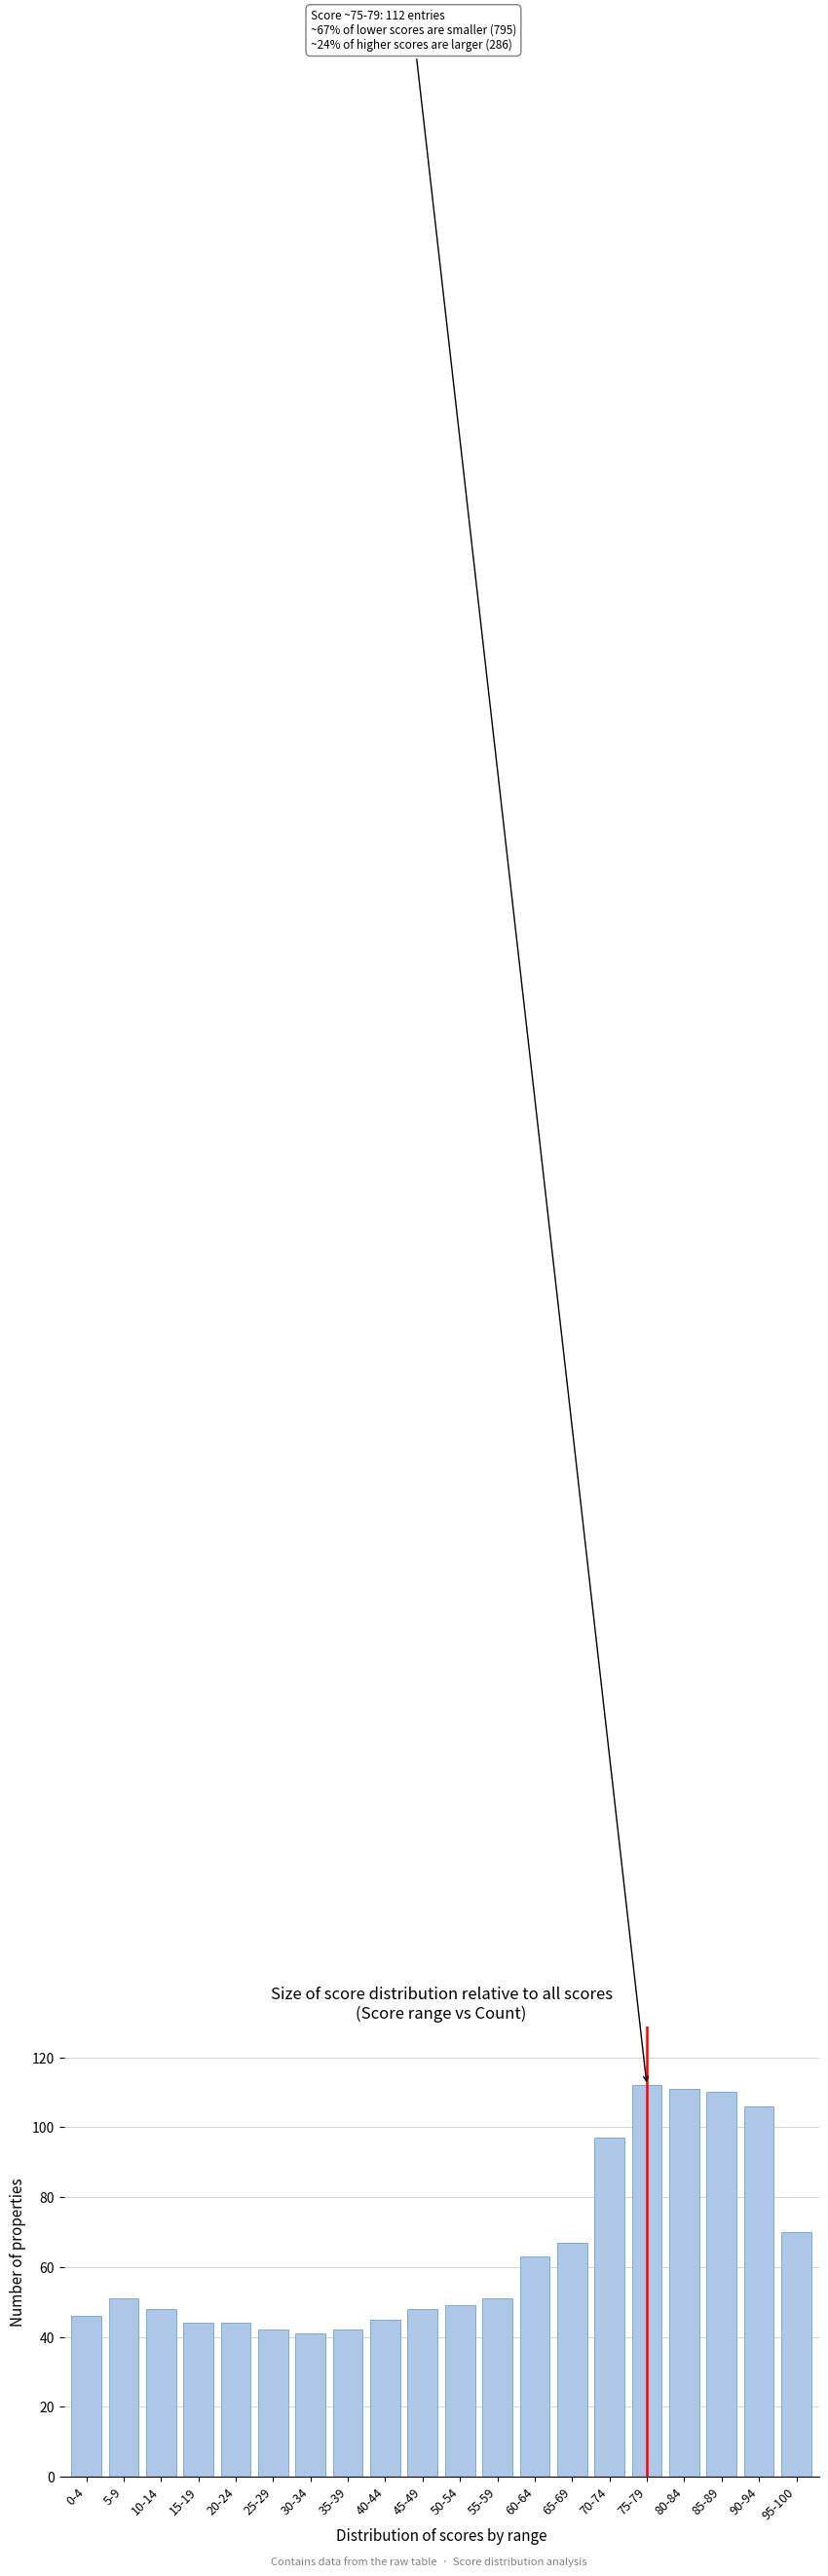

Reading left to right, extract all data points from this chart.

0-4=46	5-9=51	10-14=48	15-19=44	20-24=44	25-29=42	30-34=41	35-39=42	40-44=45	45-49=48	50-54=49	55-59=51	60-64=63	65-69=67	70-74=97	75-79=112	80-84=111	85-89=110	90-94=106	95-100=70